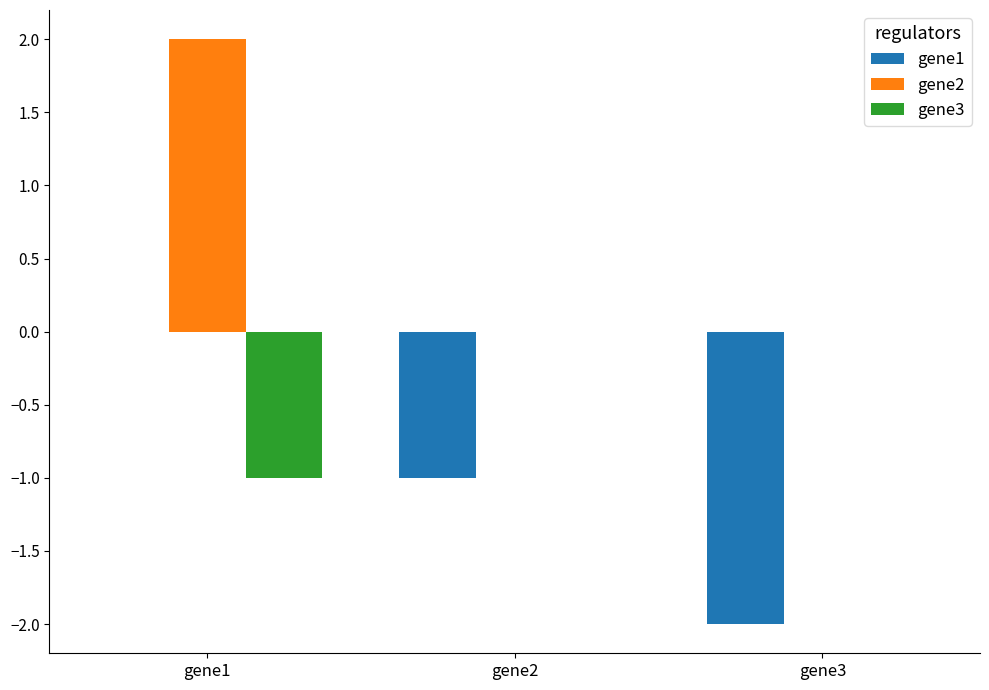

The gene2 series shows 0 at gene2. True or false?

True